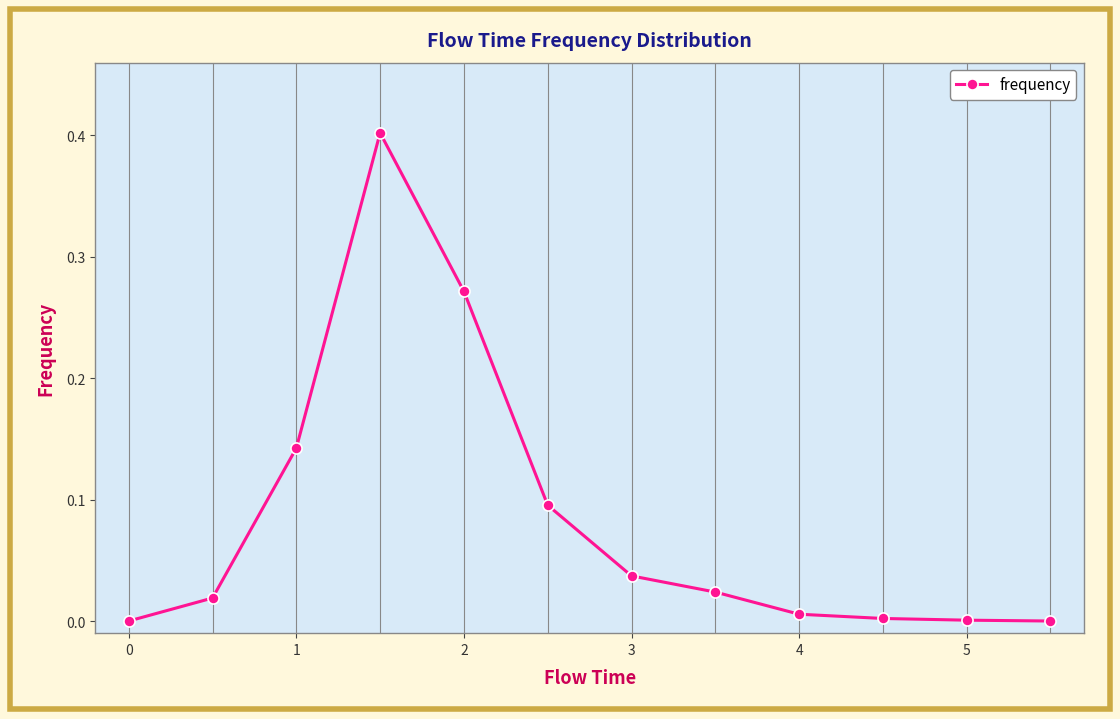

What is the difference between the maximum and second lowest values?

0.4